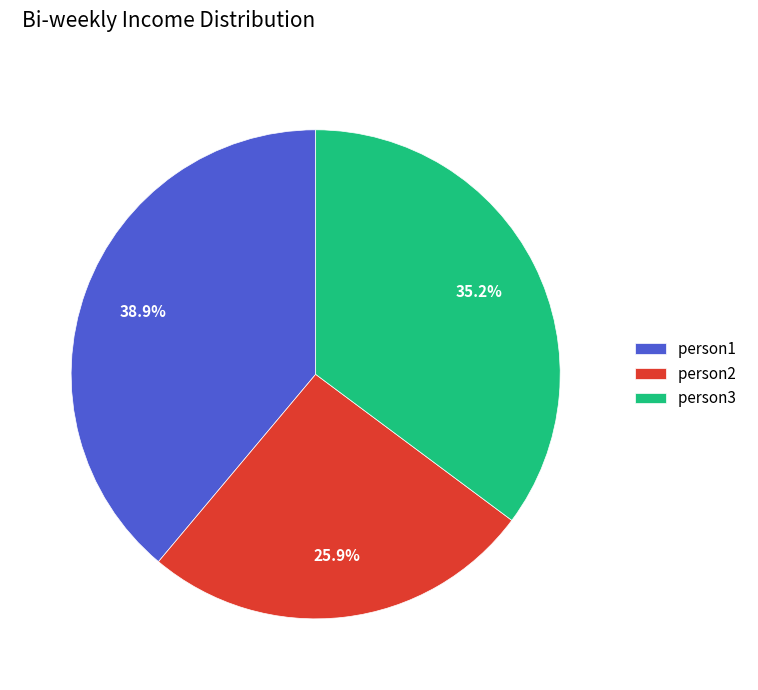

Does person3 account for over 50% of the chart?

No